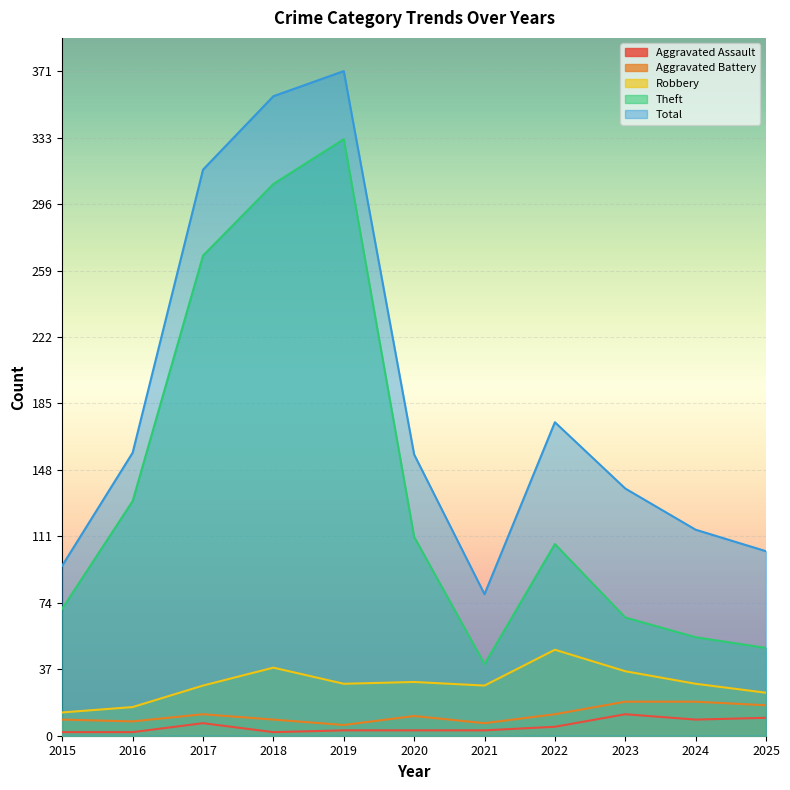

True or false: Total and Robbery cross at least once.

False